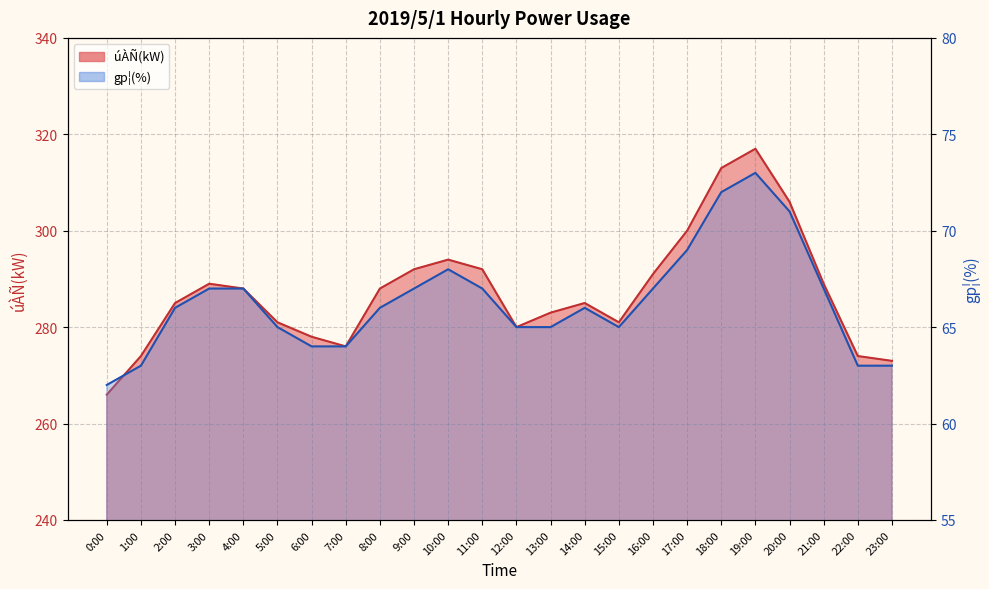

Which series has the largest total across all categories?

úÀÑ(kW)